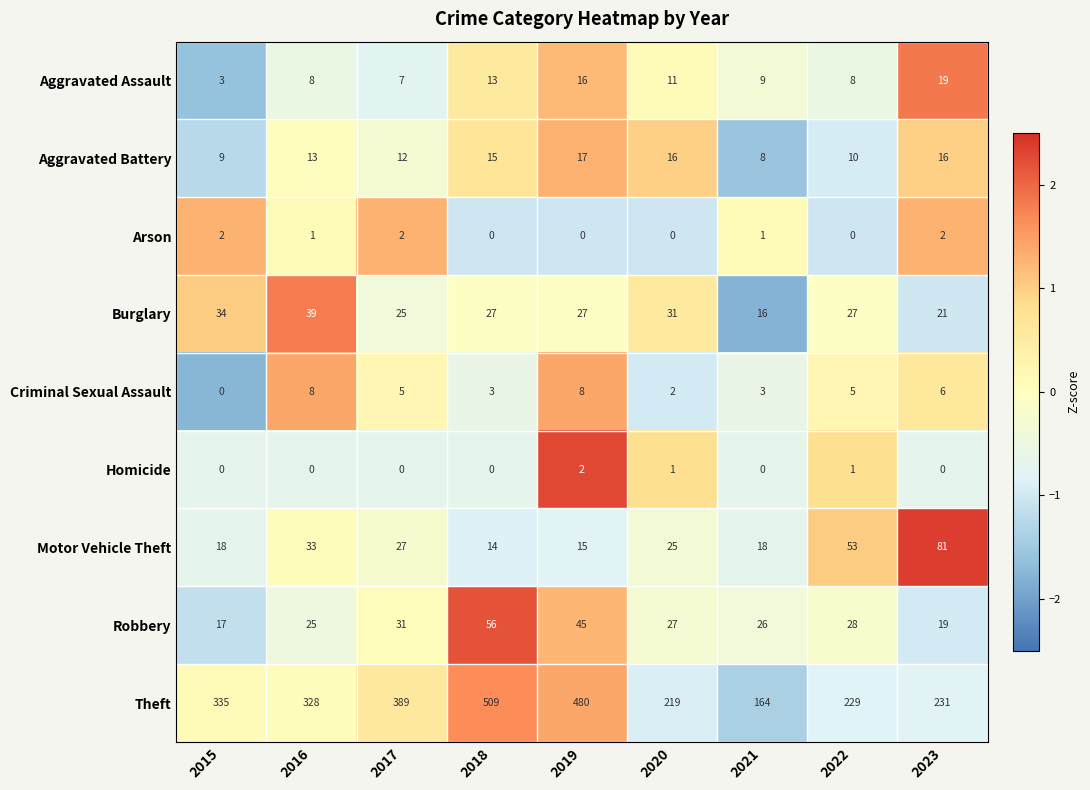

How many Arson values are between 0 and 2?

9